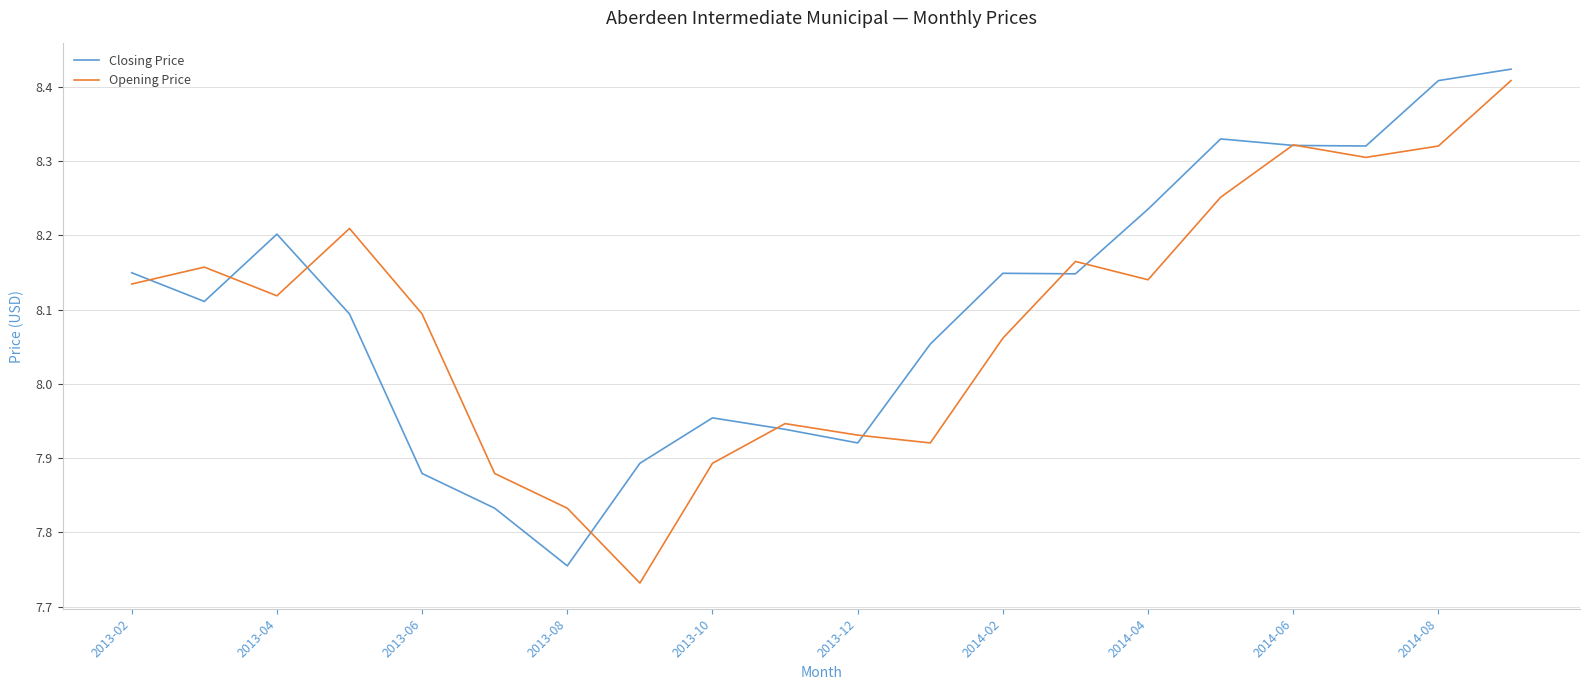

What is the lowest value of the Closing Price series?

7.8